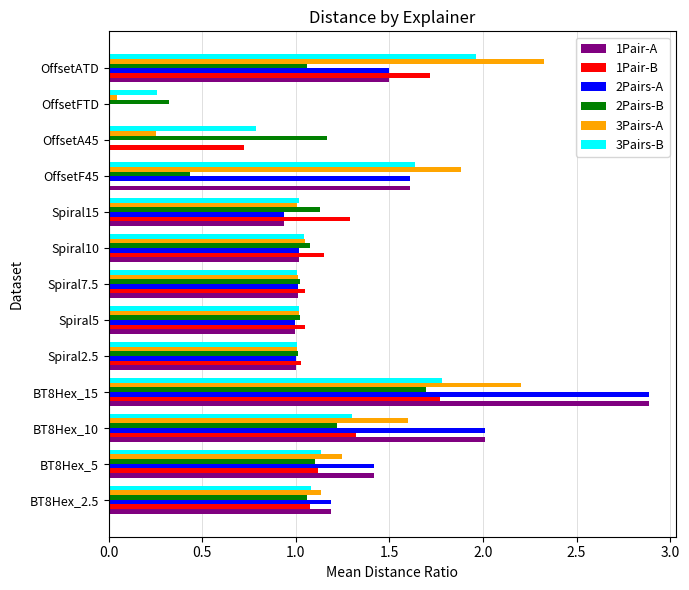

What is the sum of all 3Pairs-B values?

15.0